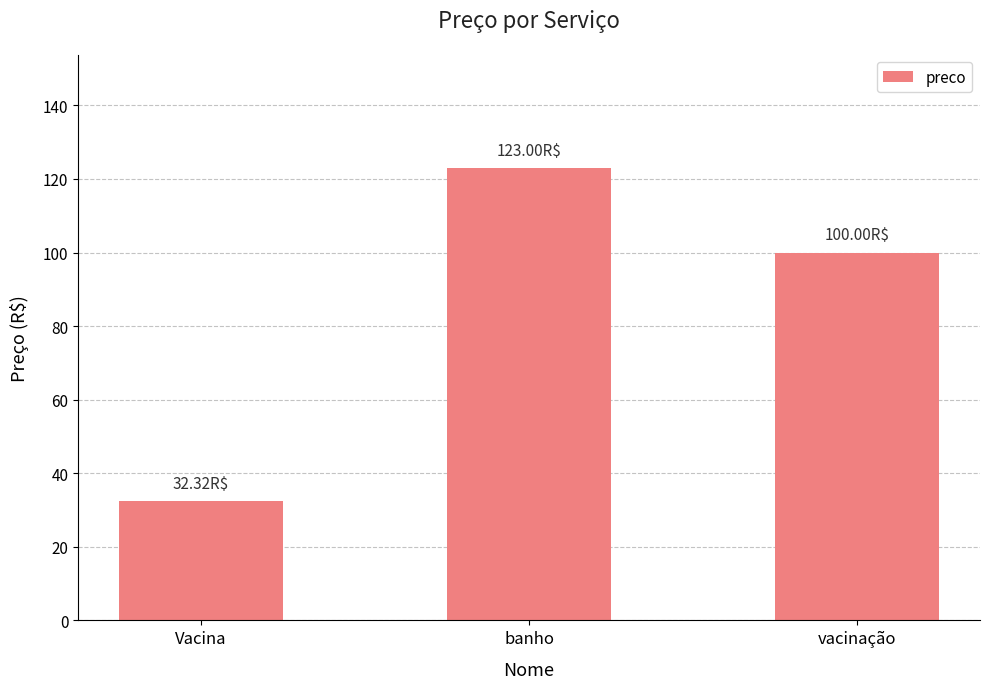

Approximately how many times larger is the value at banho compared to vacinação?

1.2